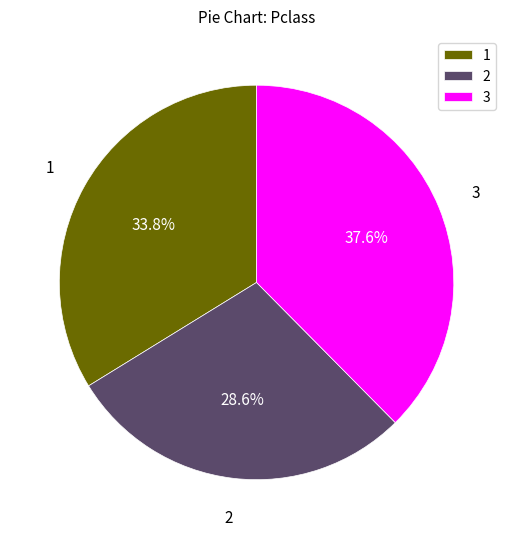

Does any single category account for the majority?

No